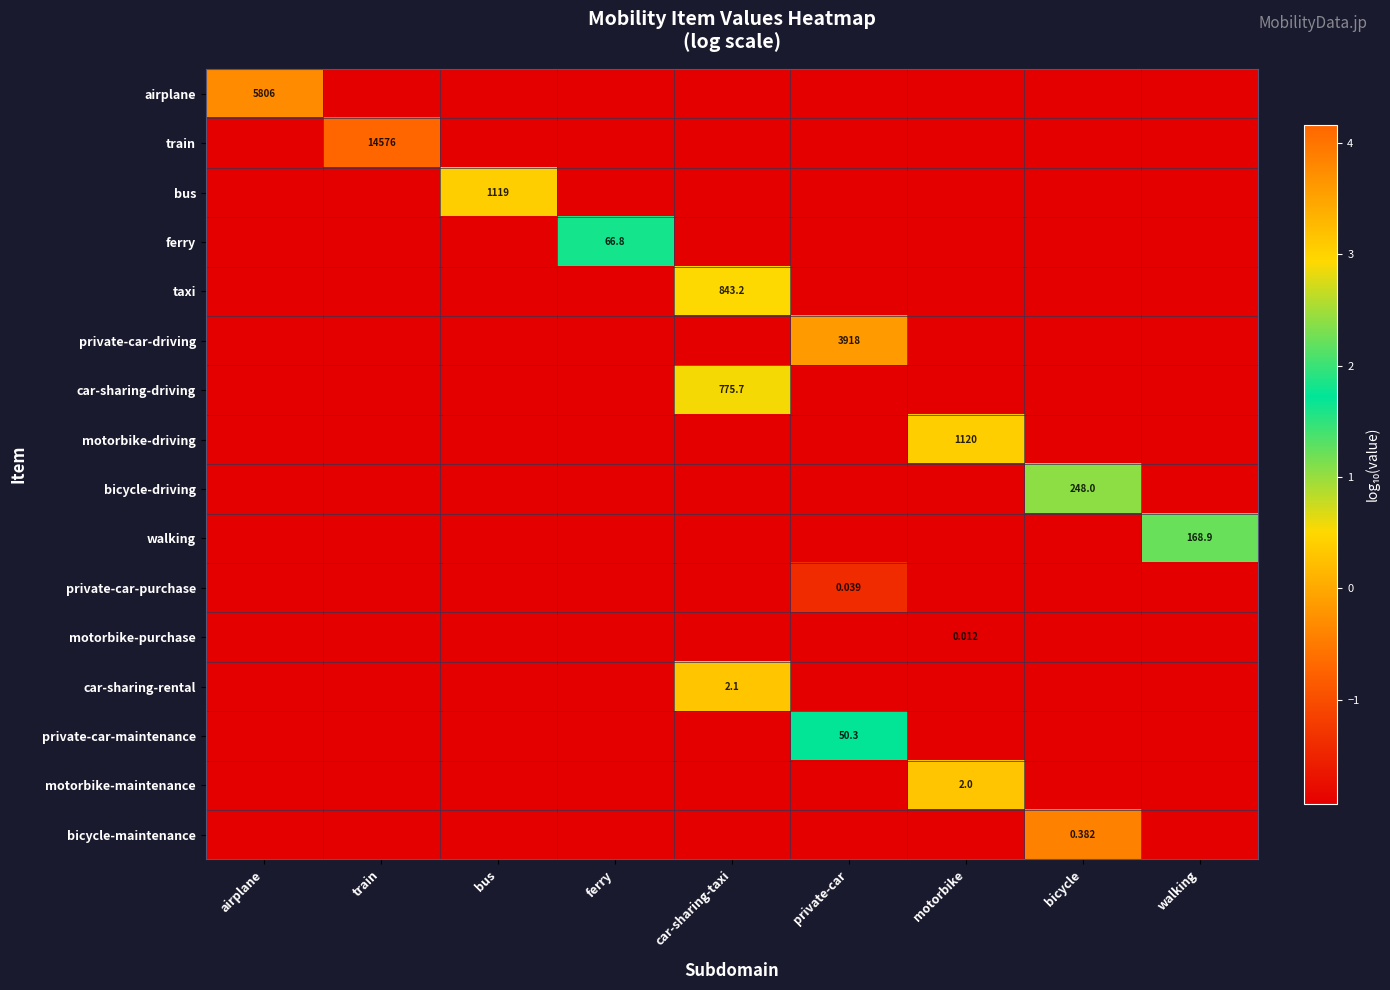

Is the value of motorbike-driving at private-car greater than the value of airplane at car-sharing-taxi?

No